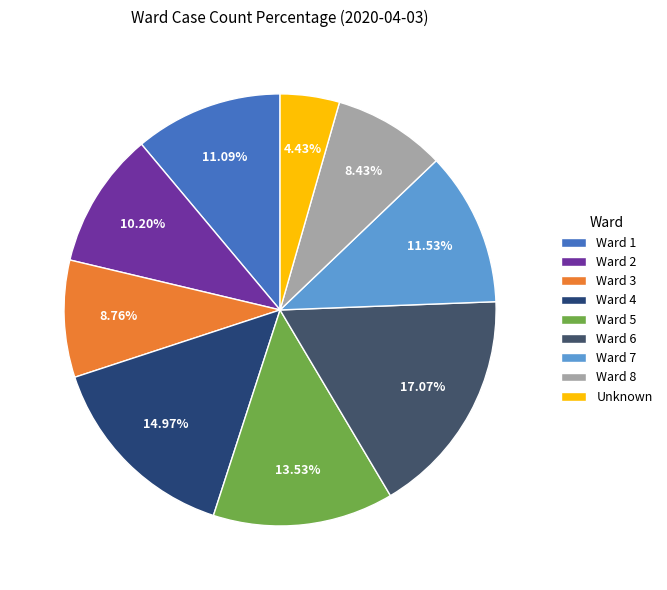

How many segments does this pie chart have?

9